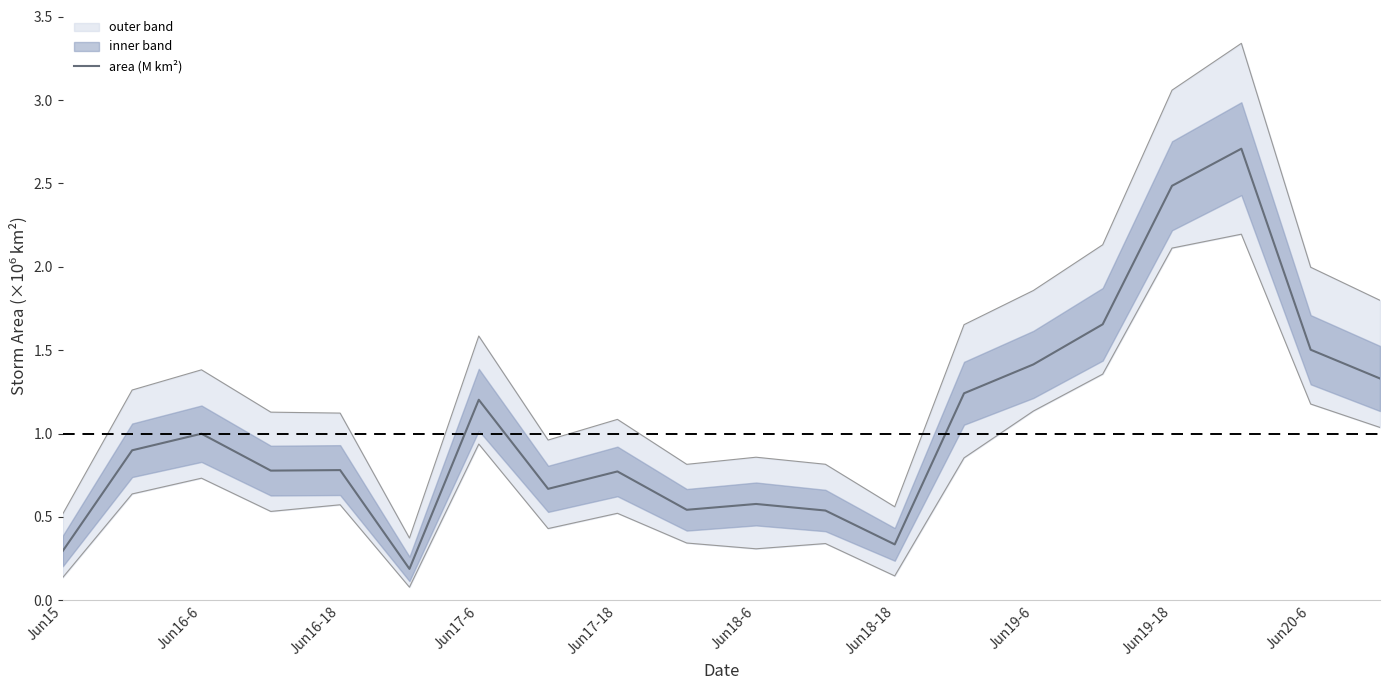

What is the sum of all values?

20.9